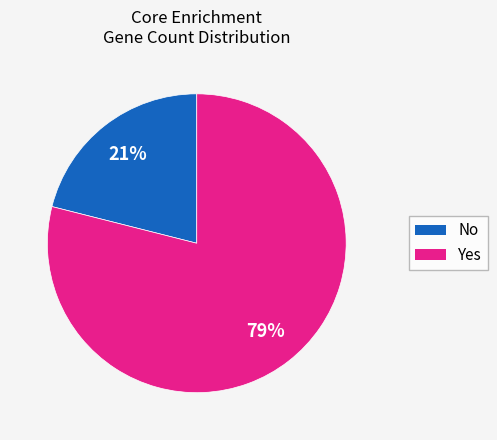

To the nearest percent, what percentage of the pie is No?

21%